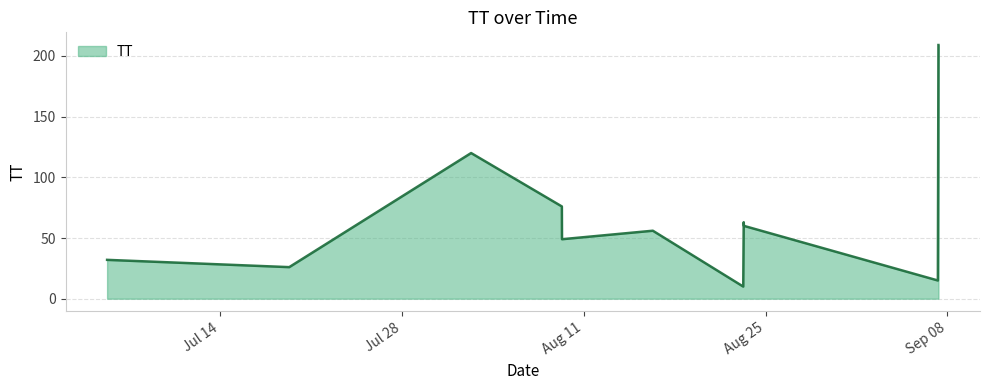

What is the minimum value shown in the chart?

10